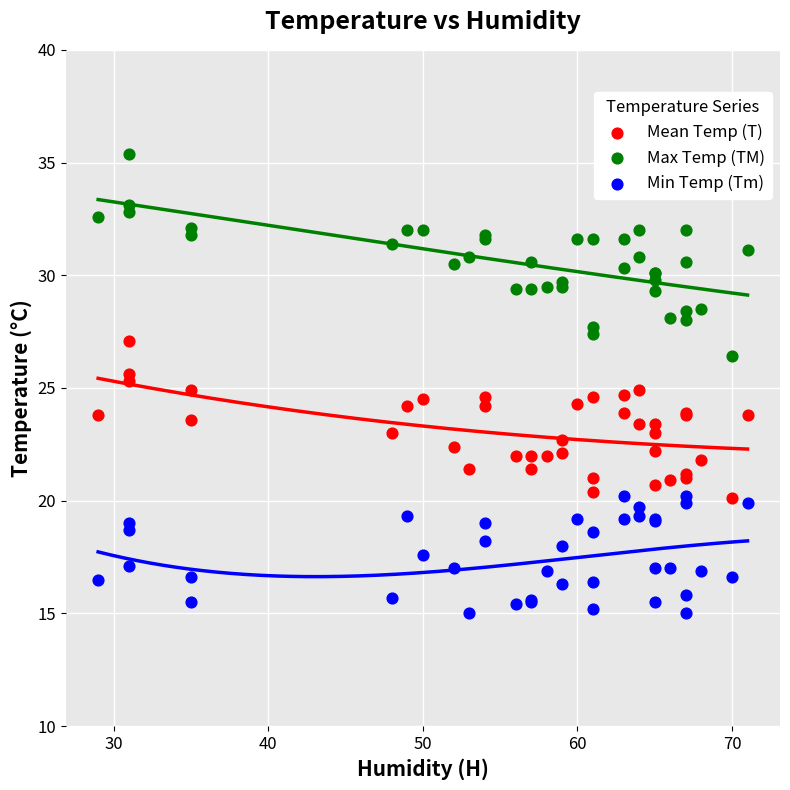

Which series contains the lowest Y value?

Min Temp (Tm)